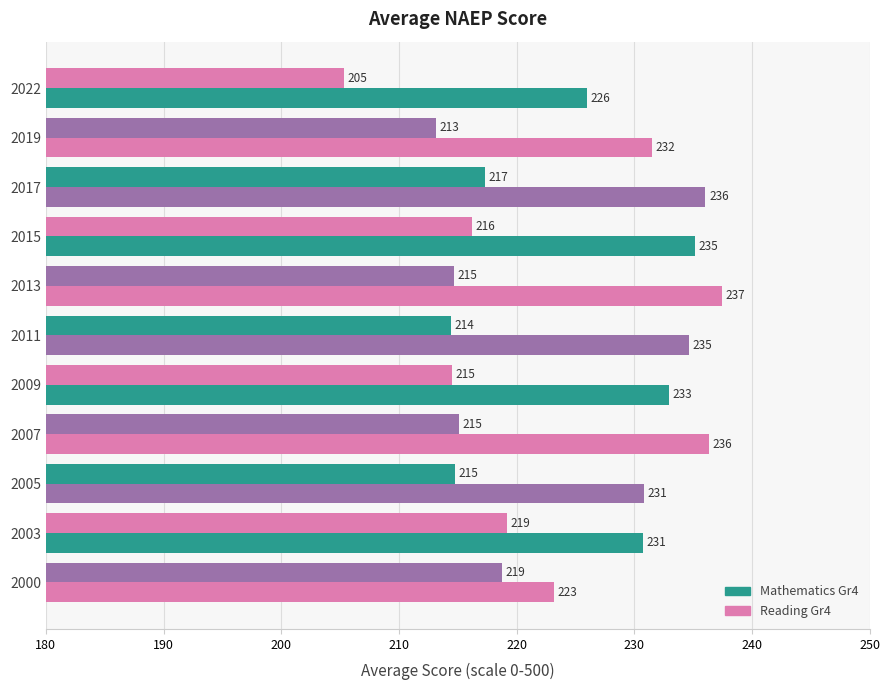

List the series in order of their peak value, lowest first.

Reading Gr4, Mathematics Gr4